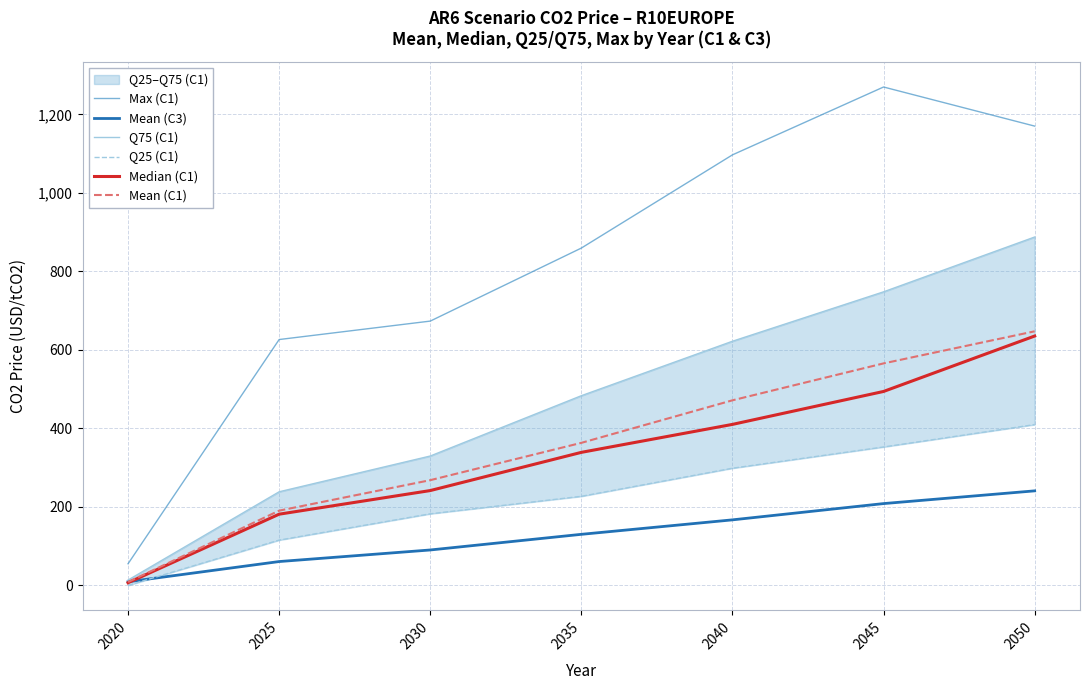

What is the value of the Q75 (C1) point at the 6th from the left?

748.0